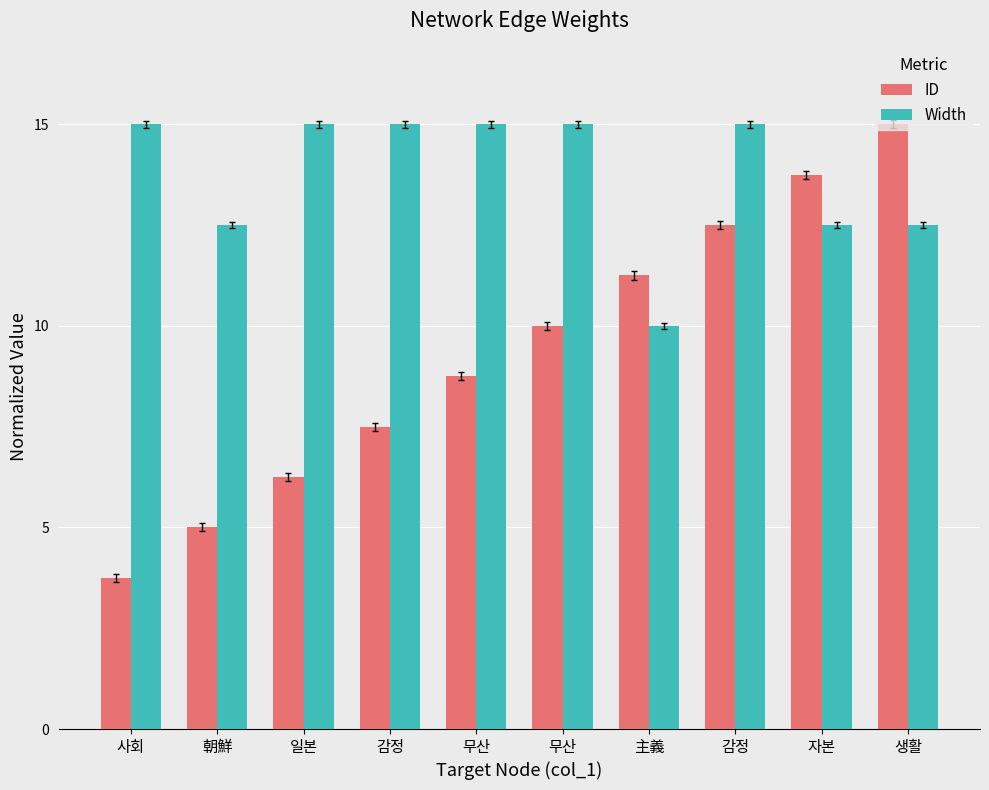

True or false: Width has a value of 15.0 at 감정.

True